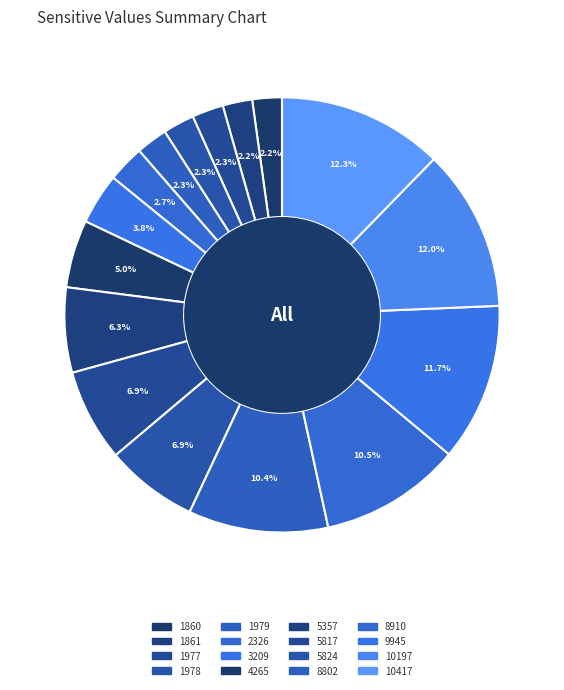

What is the total percentage of 5817 and 1978?

9.2%